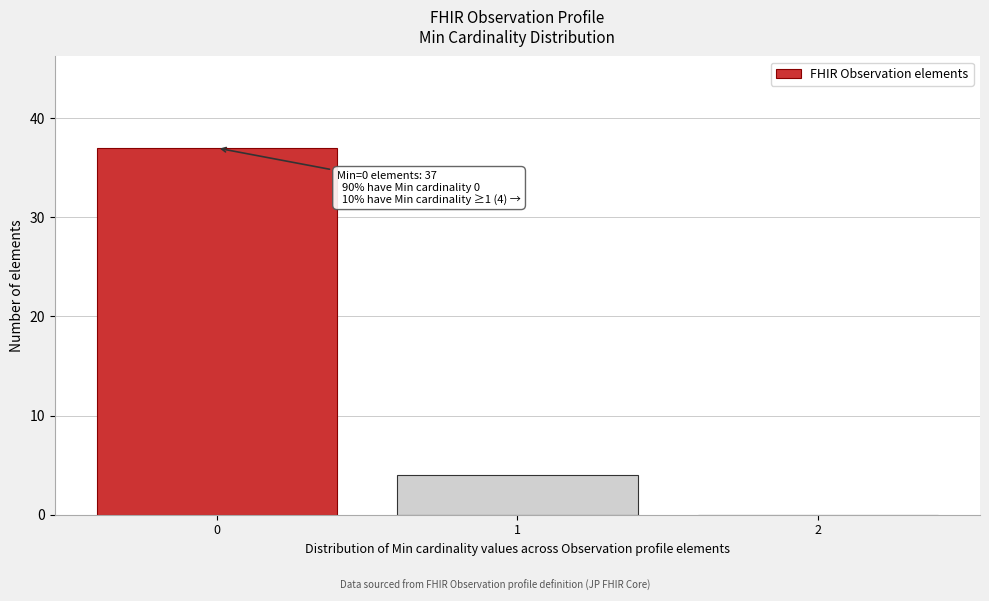

Reading left to right, extract all data points from this chart.

0=37	1=4	2=0